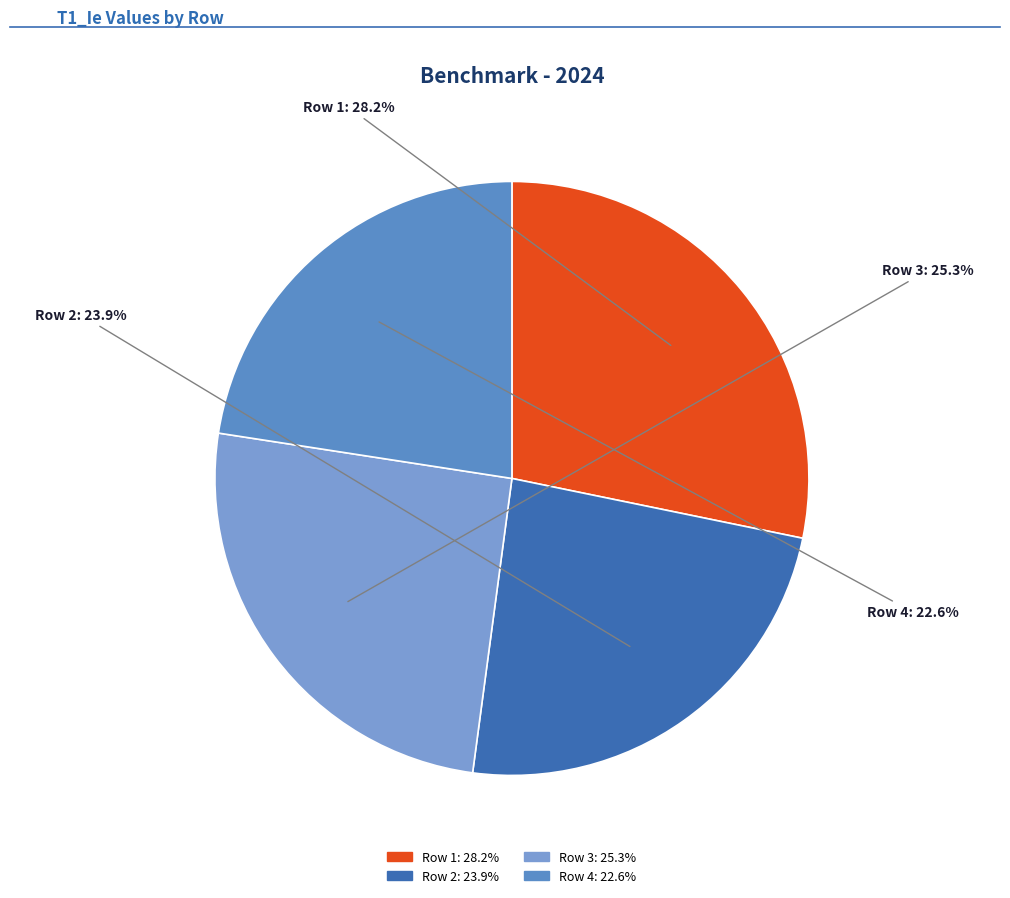

To the nearest percent, what is the difference between the largest and smallest slice percentages?

6%